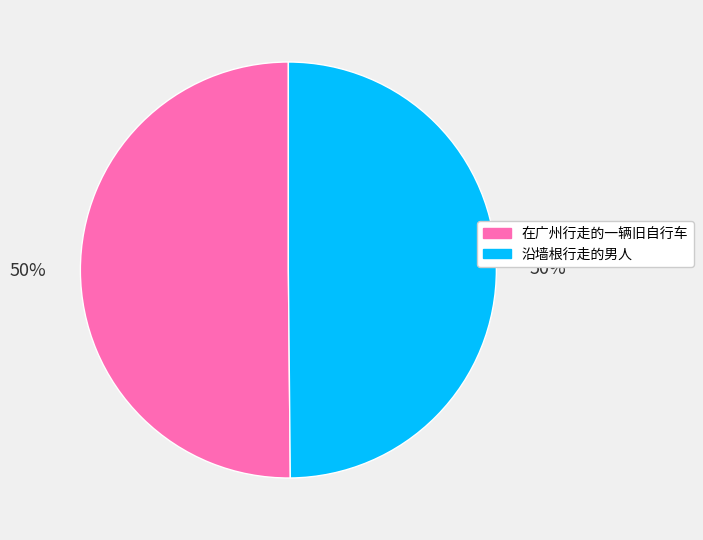

To the nearest percent, what is the combined percentage of 沿墙根行走的男人 and 在广州行走的一辆旧自行车?

100%